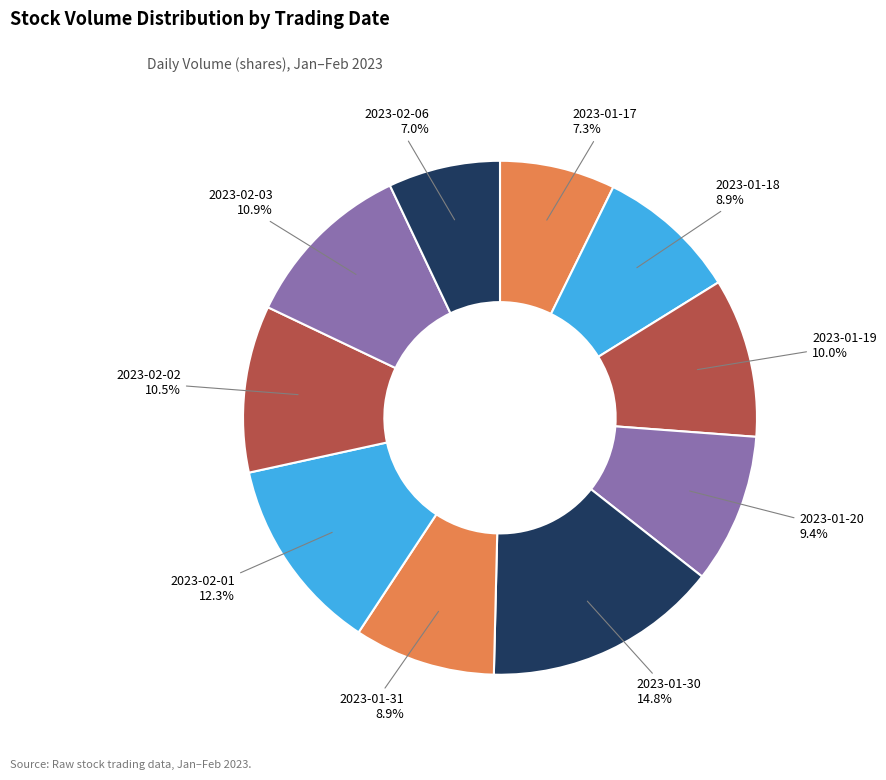

Does 2023-01-18 account for over 50% of the chart?

No